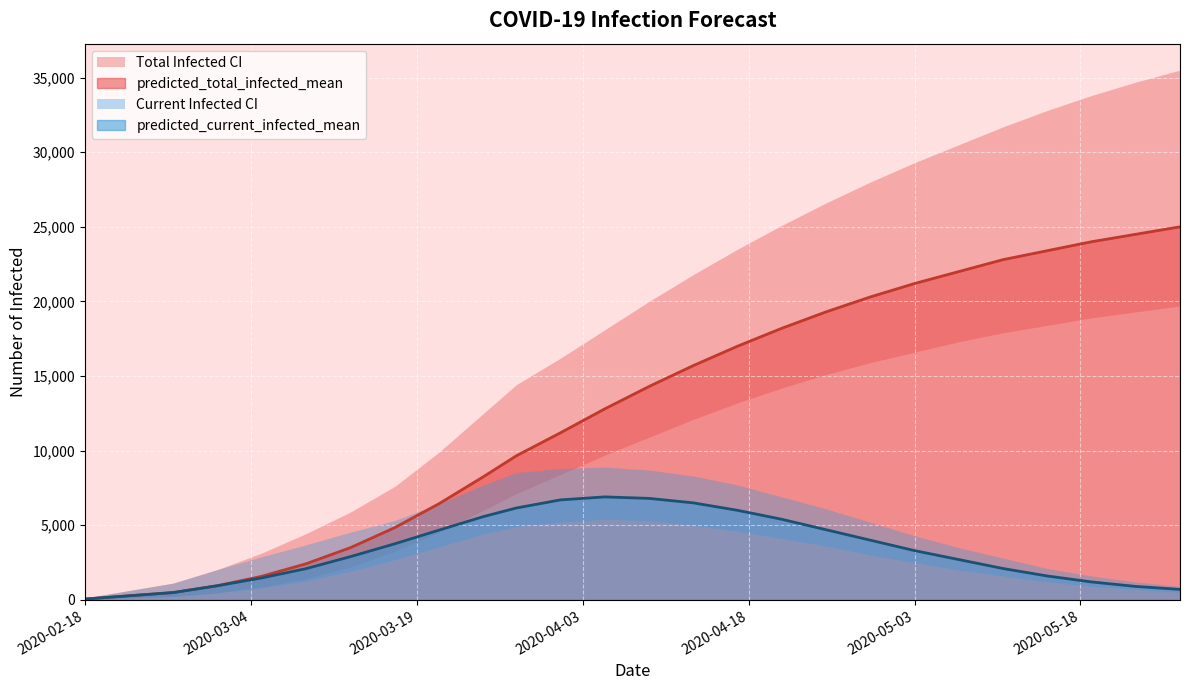

The value of predicted_total_infected_mean at 2020-05-03 is 12599. True or false?

False